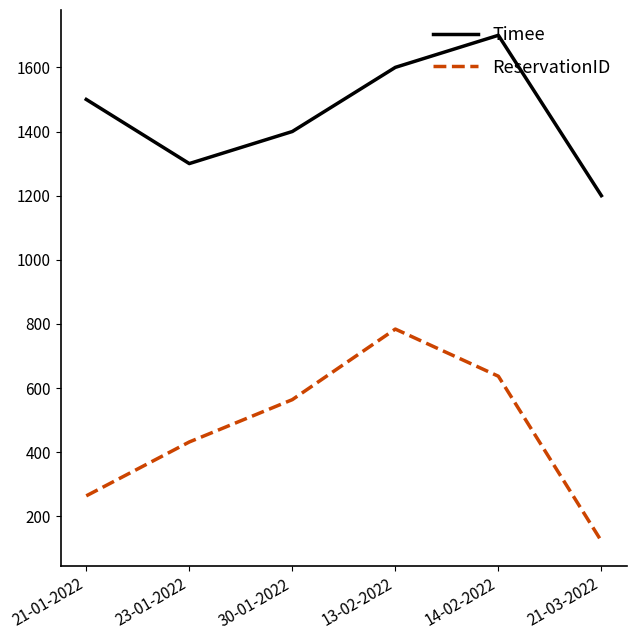

What is the lowest value of the ReservationID series?

123